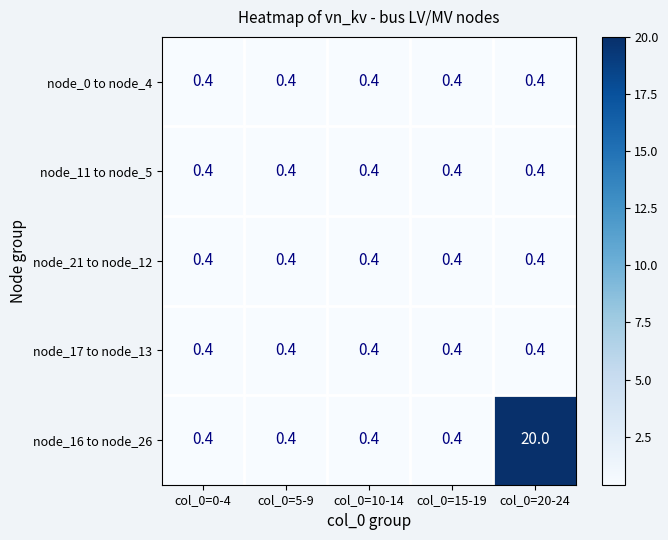

What is the average value of the node_11 to node_5 series?

0.4